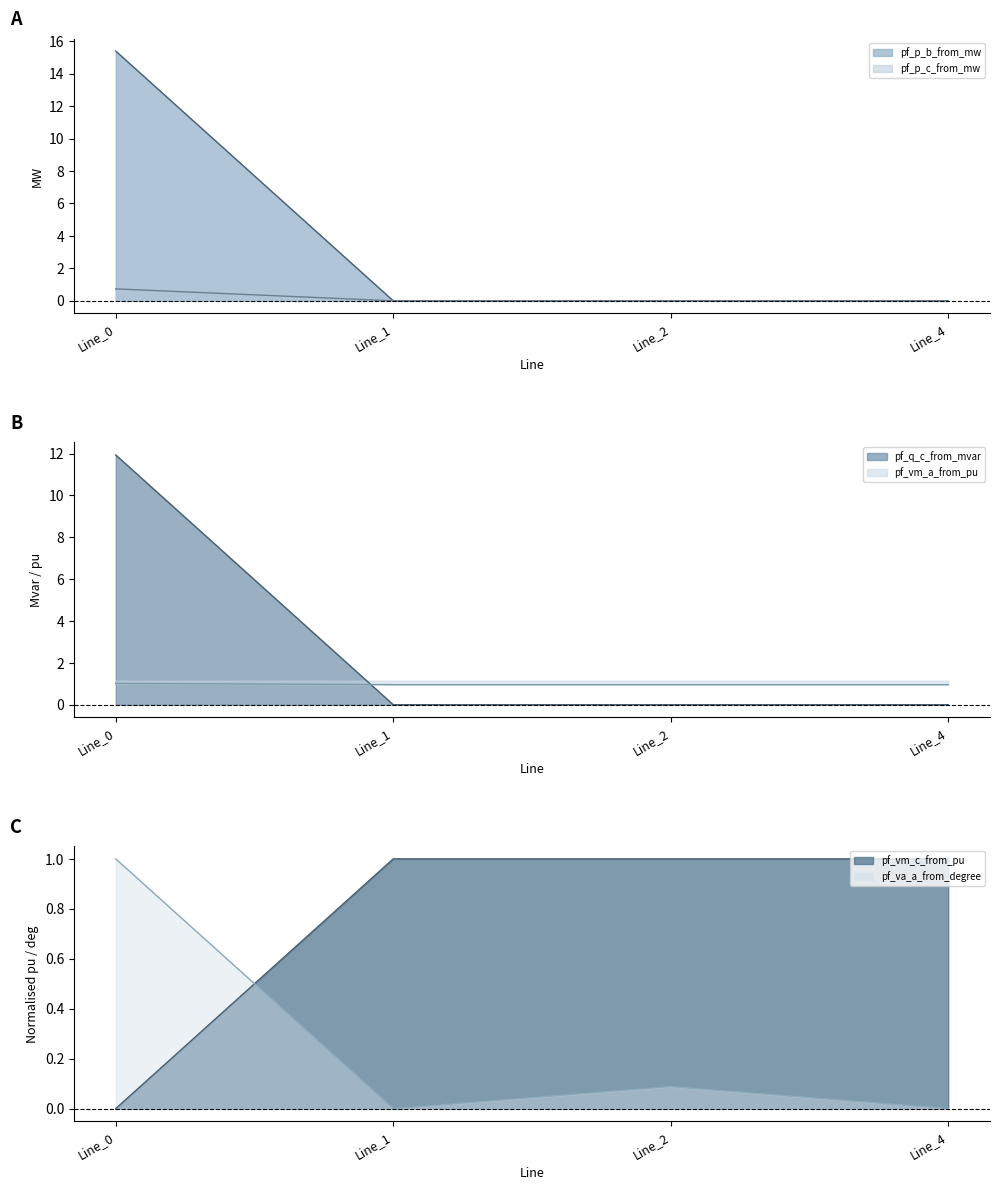

What is the approximate value of pf_p_c_from_mw at Line_0?

15.4